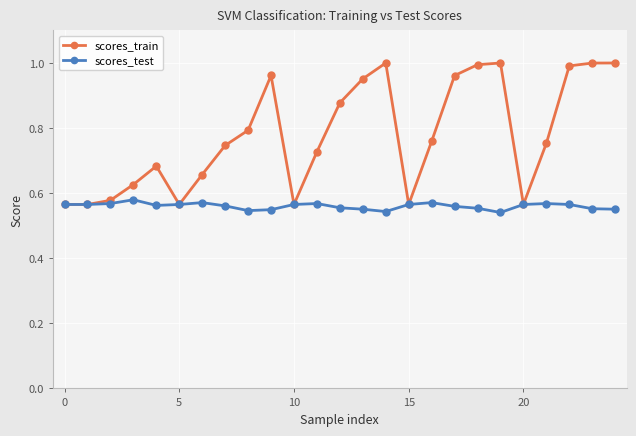

True or false: scores_train has more than 0 points higher than both neighbors.

True